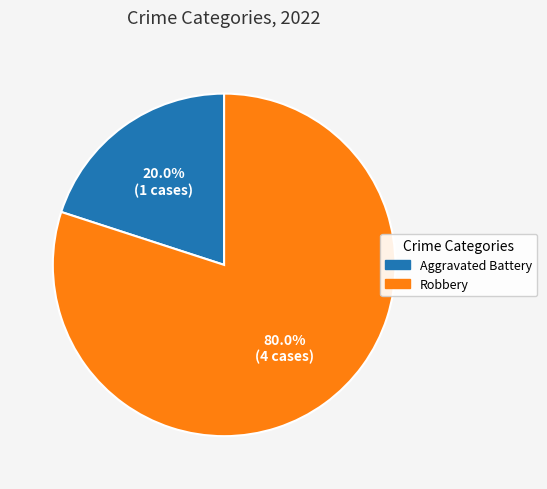

To the nearest percent, what is the combined percentage of Aggravated Battery and Robbery?

100%